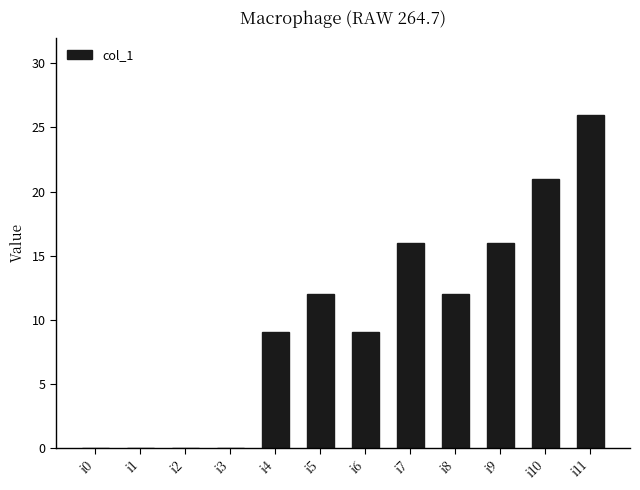

Reading left to right, list all the values displayed in this chart.

0	0	0	0	9	12	9	16	12	16	21	26